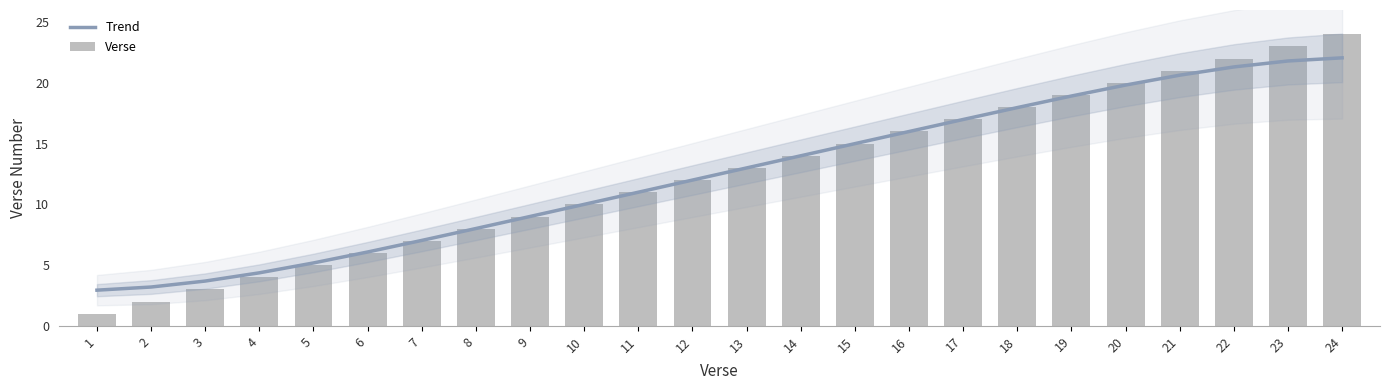

What is the difference between the second highest and second lowest values in the Trend series?

18.6